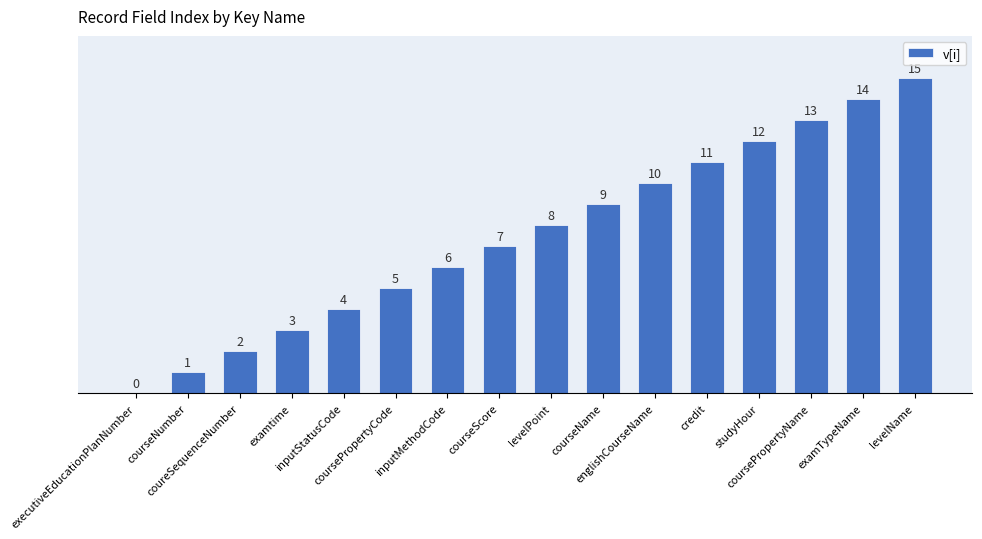

The value at examTypeName is 5. True or false?

False